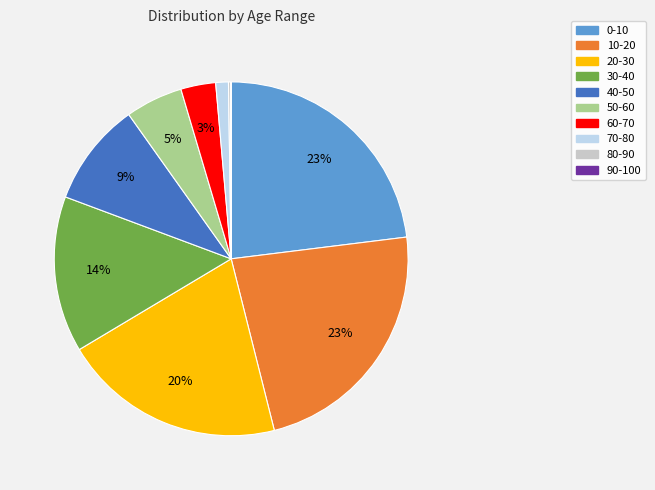

To the nearest percent, what portion does 20-30 represent?

20%